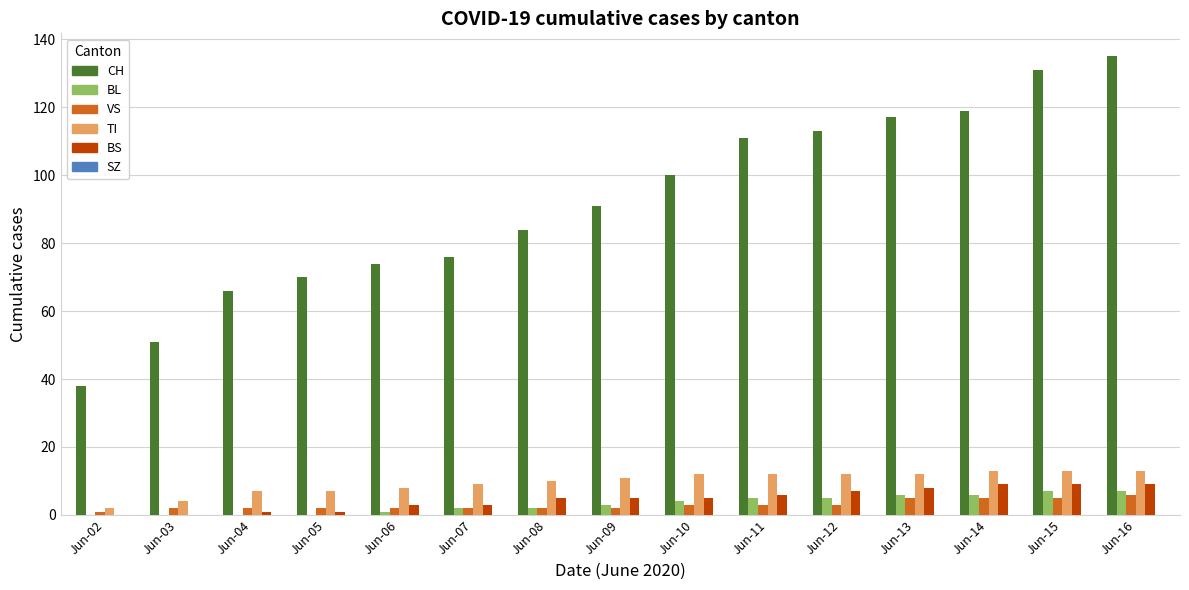

Is it true that CH equals 22 at Jun-08?

False